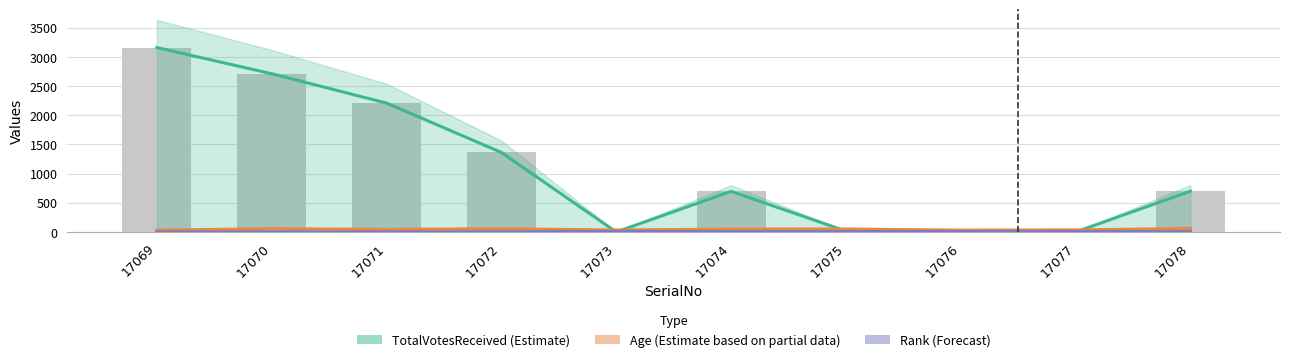

Reading right to left, list all the values displayed in this chart.

TotalVotesReceived (Estimate): 17078=699	17077=0	17076=10	17075=15	17074=696	17073=0	17072=1362	17071=2208	17070=2711	17069=3159
Age (Estimate based on partial data): 17078=60	17077=36	17076=32	17075=51	17074=50	17073=34	17072=56	17071=44	17070=57	17069=31
Rank (Forecast): 17078=5	17077=9	17076=8	17075=7	17074=6	17073=10	17072=4	17071=3	17070=2	17069=1